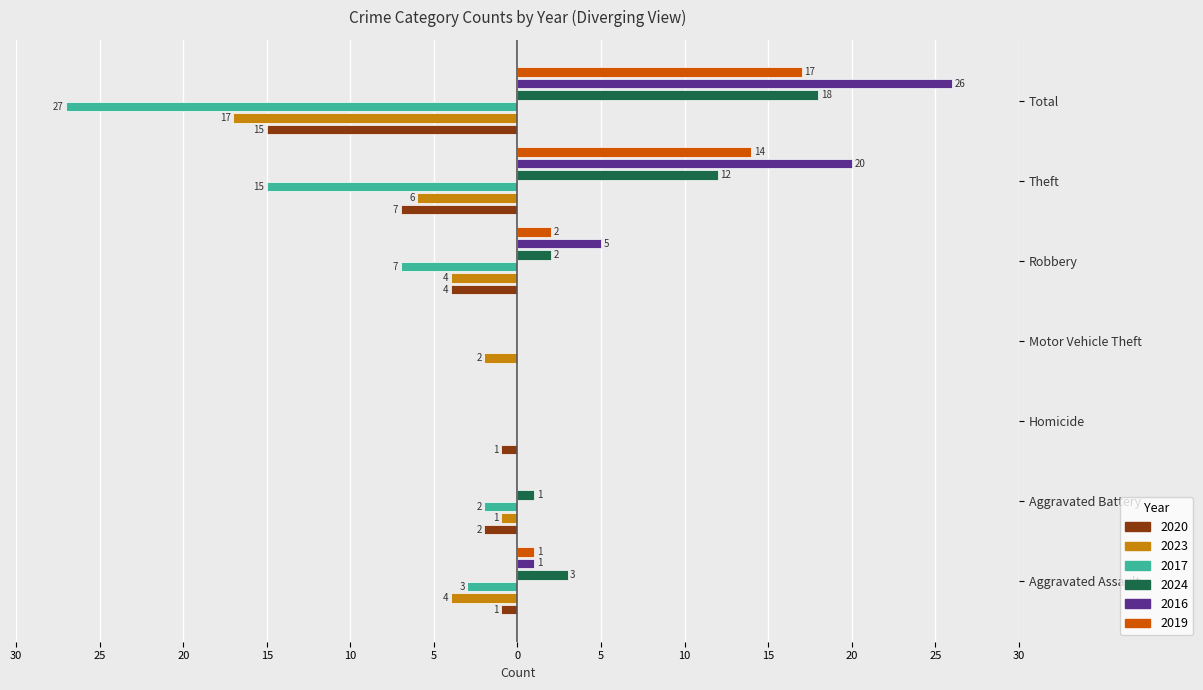

Reading left to right, extract all data points from this chart.

2020: Aggravated Assault=-1	Aggravated Battery=-2	Homicide=-1	Motor Vehicle Theft=0	Robbery=-4	Theft=-7	Total=-15
2023: Aggravated Assault=-4	Aggravated Battery=-1	Homicide=0	Motor Vehicle Theft=-2	Robbery=-4	Theft=-6	Total=-17
2017: Aggravated Assault=-3	Aggravated Battery=-2	Homicide=0	Motor Vehicle Theft=0	Robbery=-7	Theft=-15	Total=-27
2024: Aggravated Assault=3	Aggravated Battery=1	Homicide=0	Motor Vehicle Theft=0	Robbery=2	Theft=12	Total=18
2016: Aggravated Assault=1	Aggravated Battery=0	Homicide=0	Motor Vehicle Theft=0	Robbery=5	Theft=20	Total=26
2019: Aggravated Assault=1	Aggravated Battery=0	Homicide=0	Motor Vehicle Theft=0	Robbery=2	Theft=14	Total=17